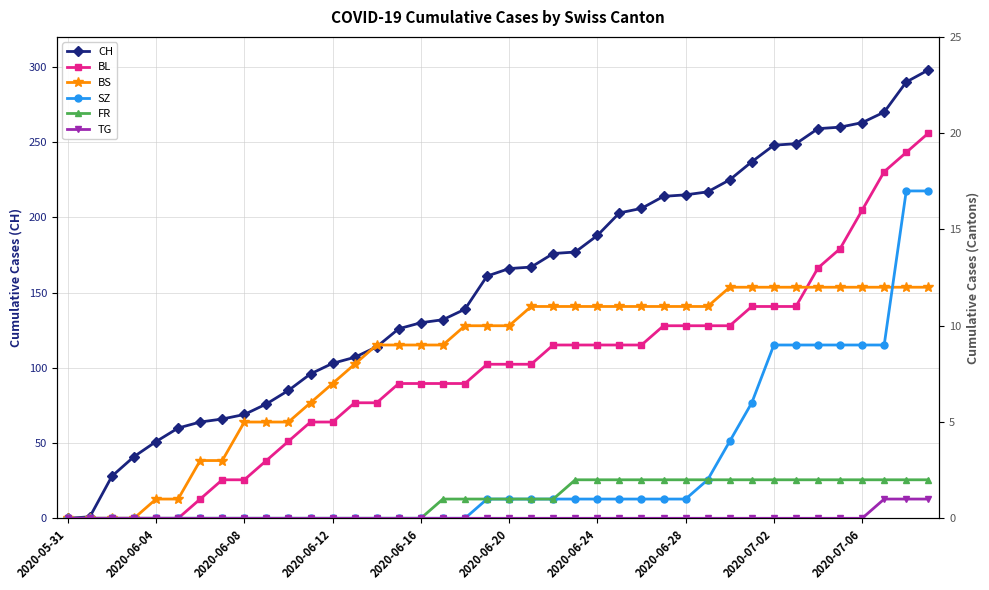

True or false: SZ and BL intersect in this chart.

False